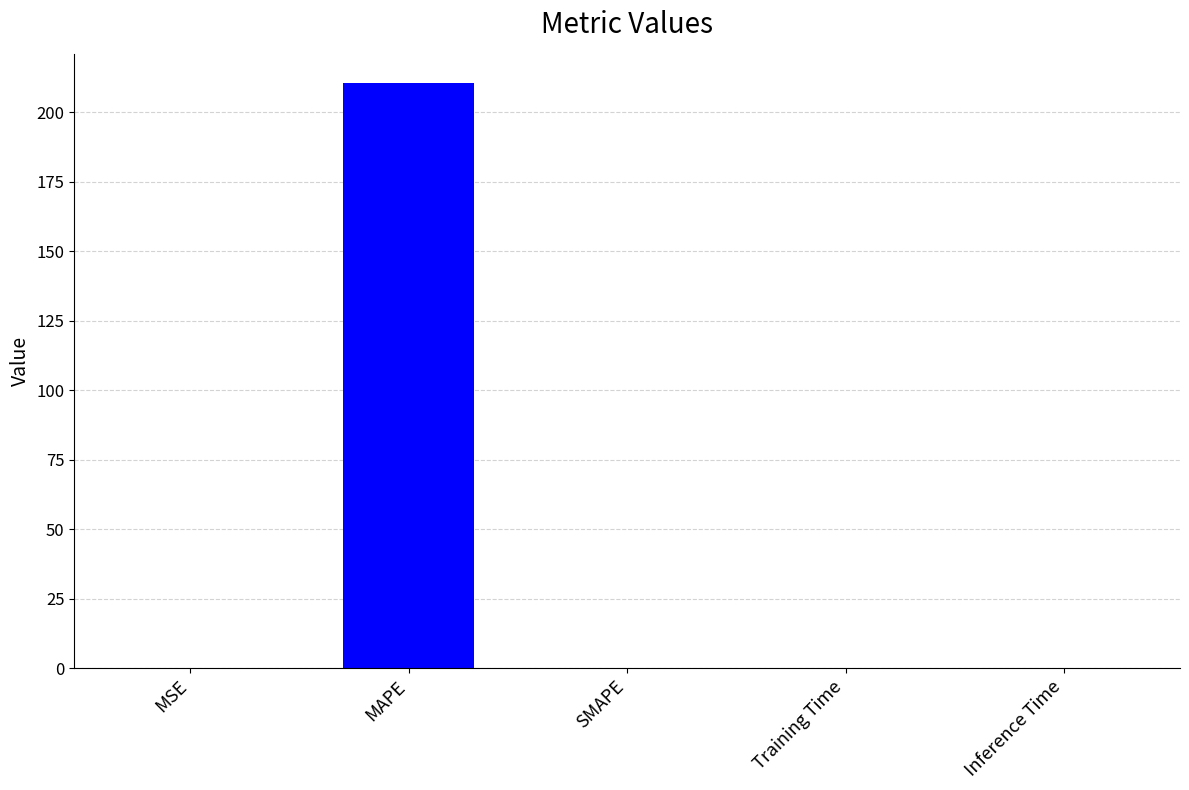

Are the bars grouped side by side (vs. stacked)?

No